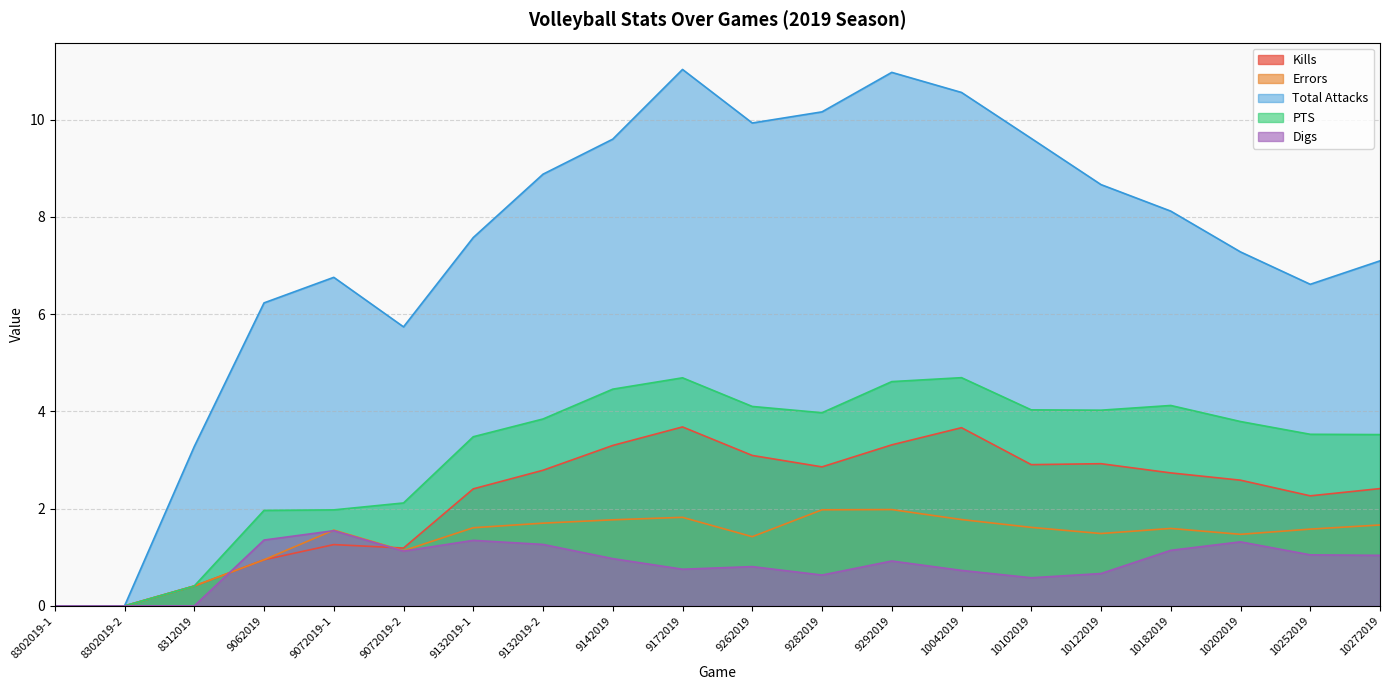

Reading left to right, what are all the values shown in this chart?

Kills: 0.0	0.0	0.4	0.9	1.3	1.2	2.4	2.8	3.3	3.7	3.1	2.9	3.3	3.7	2.9	2.9	2.7	2.6	2.3	2.4
Errors: 0.0	0.0	0.4	0.9	1.6	1.1	1.6	1.7	1.8	1.8	1.4	2.0	2.0	1.8	1.6	1.5	1.6	1.5	1.6	1.7
Total Attacks: 0.0	0.0	3.3	6.2	6.8	5.7	7.6	8.9	9.6	11.0	9.9	10.2	11.0	10.6	9.6	8.7	8.1	7.3	6.6	7.1
PTS: 0.0	0.0	0.4	2.0	2.0	2.1	3.5	3.8	4.5	4.7	4.1	4.0	4.6	4.7	4.0	4.0	4.1	3.8	3.5	3.5
Digs: 0.0	0.0	0.0	1.4	1.5	1.1	1.3	1.3	1.0	0.8	0.8	0.6	0.9	0.7	0.6	0.7	1.1	1.3	1.1	1.0